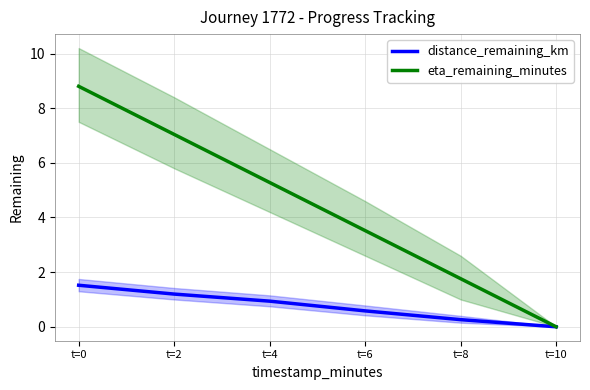

At which label does eta_remaining_minutes reach its minimum?

t=10